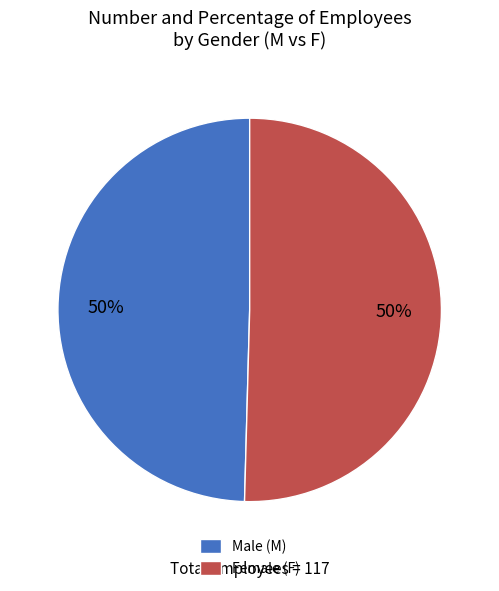

The Female (F) slice represents 60% of the pie. True or false?

False